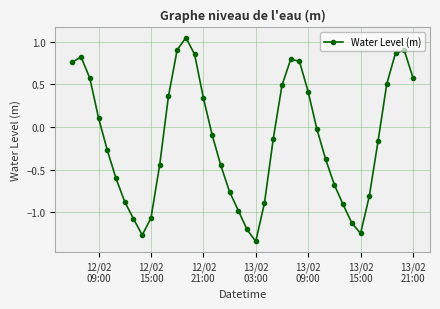

What is the value of the 4th point from the left?

0.1